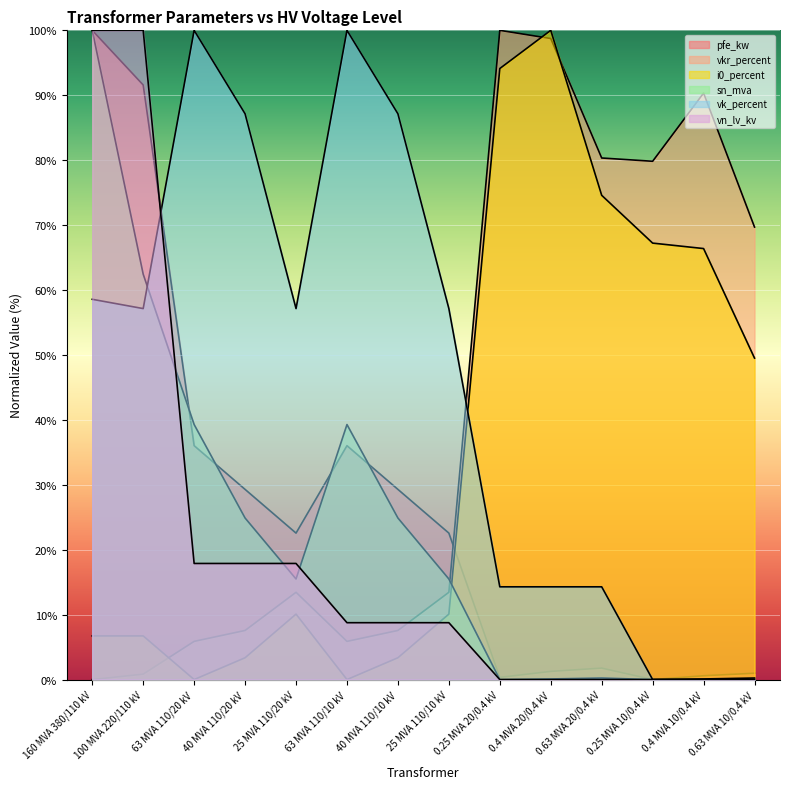

How many intersections are there between i0_percent and vkr_percent?

3